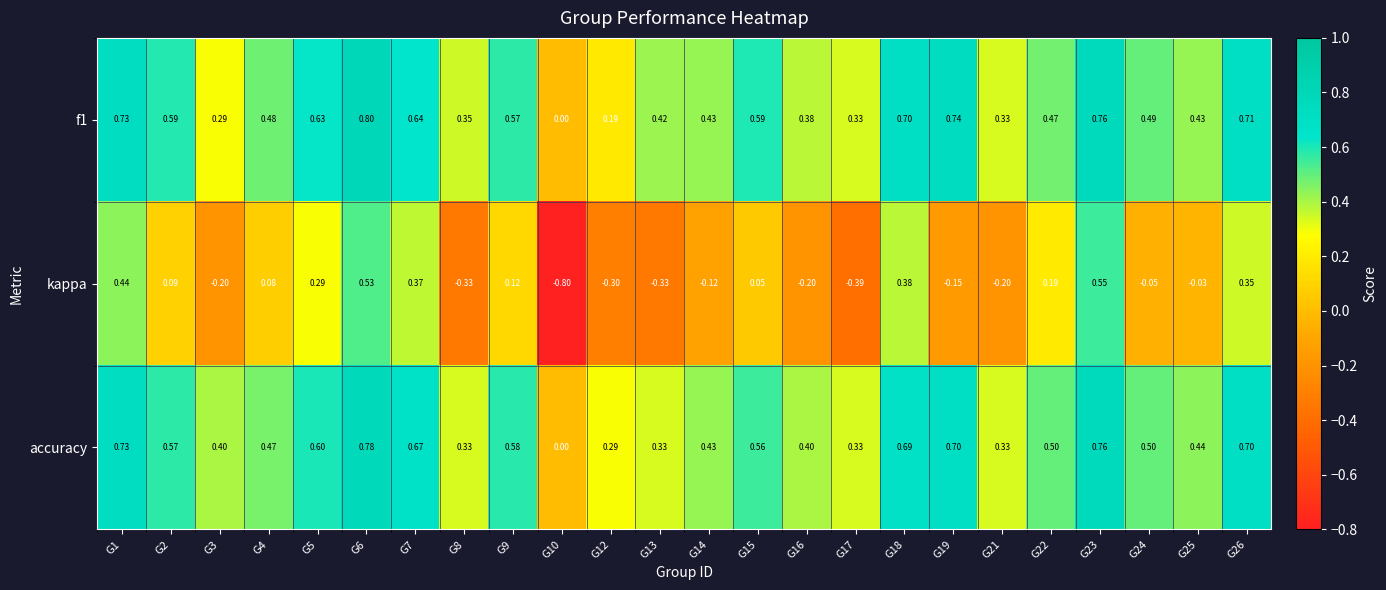

Which series has the largest range (max minus min)?

kappa